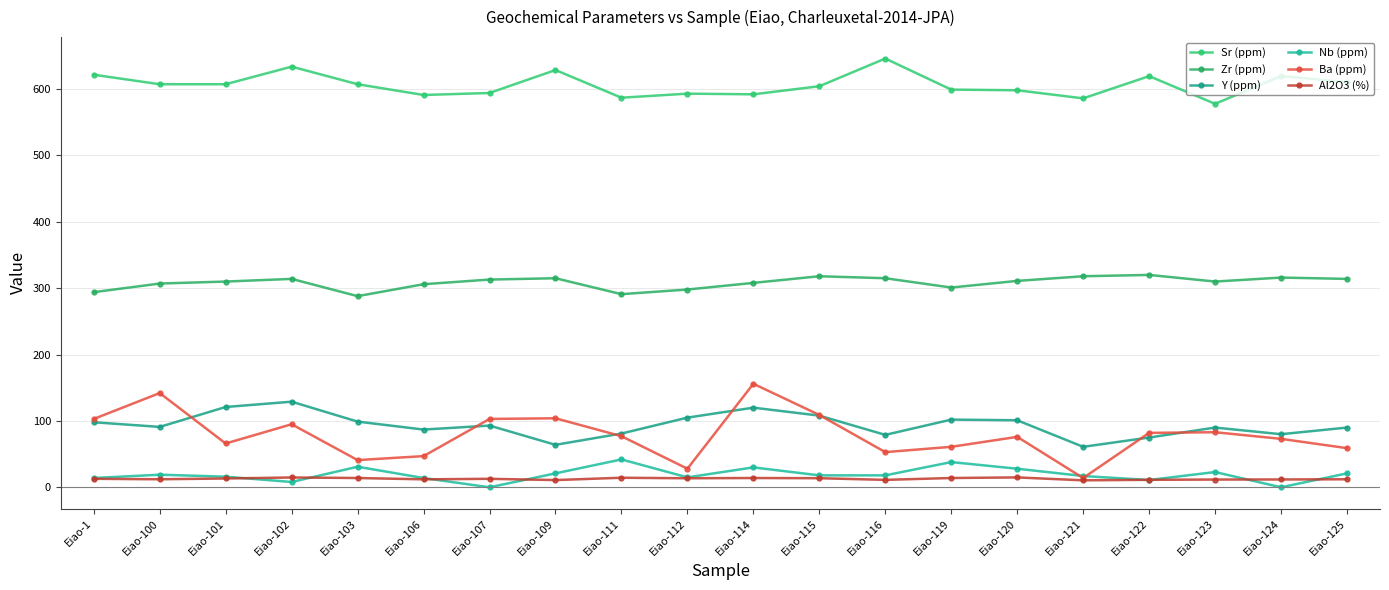

True or false: Ba (ppm) and Al2O3 (%) cross at least once.

False